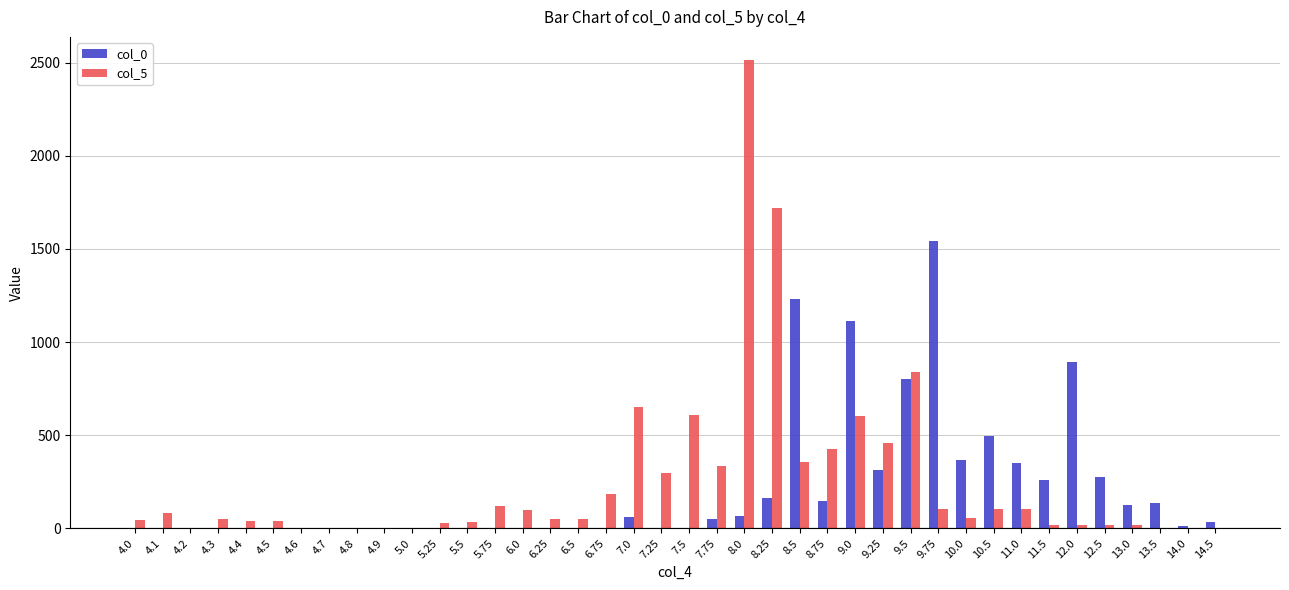

Which series has the largest total across all categories?

col_5